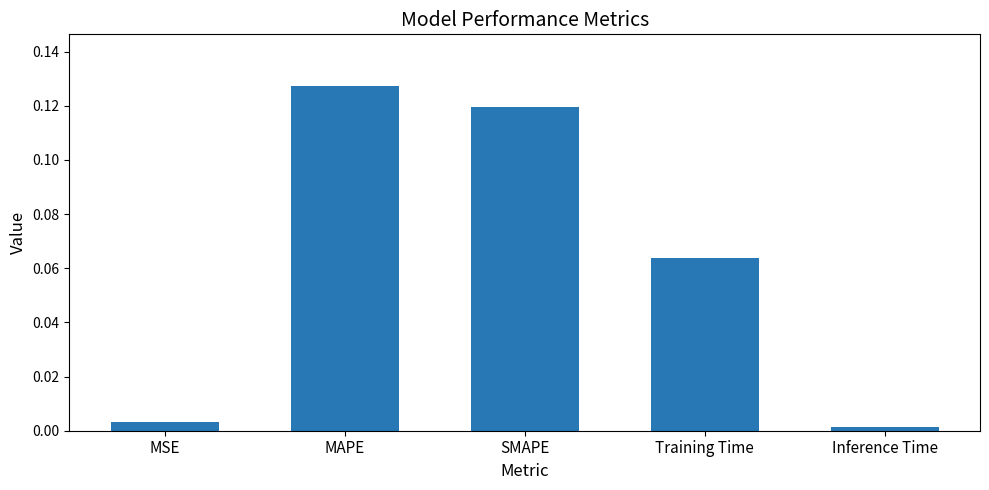

What is the label of the 3rd bar from the right?

SMAPE